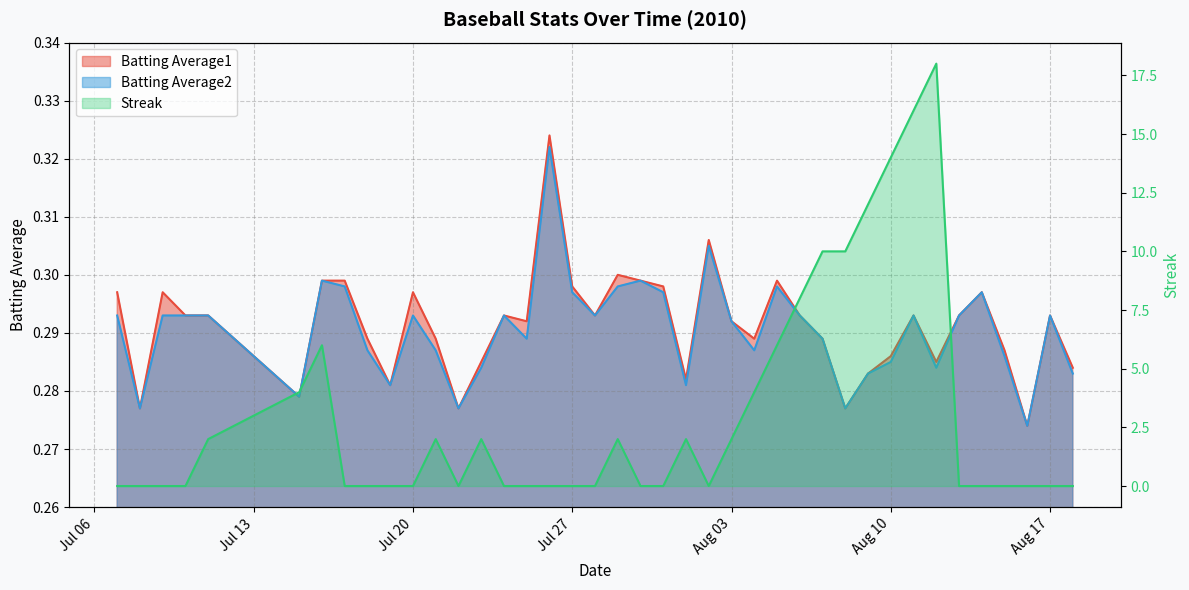

True or false: Batting Average2 and Streak intersect in this chart.

True